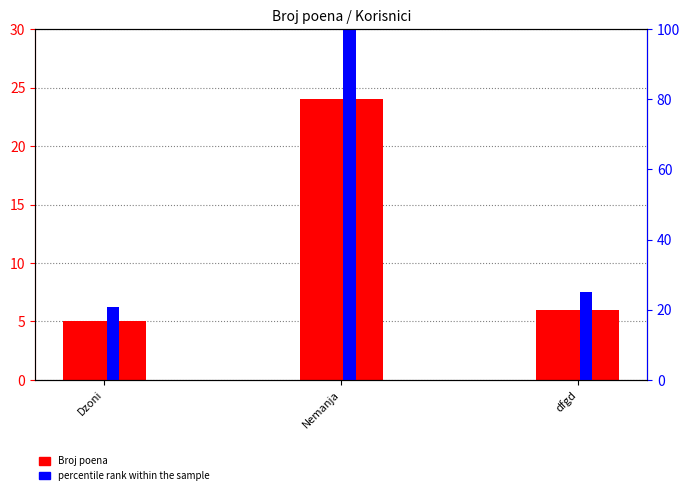

How many values in the Broj poena series exceed 6?

1